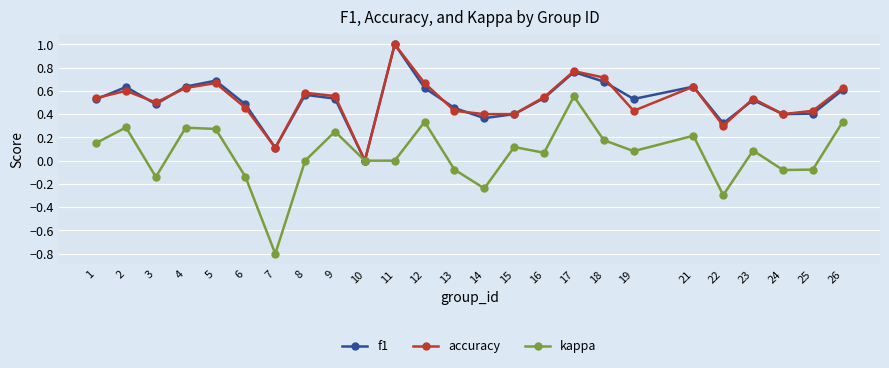

Where is the first local maximum for accuracy?

2